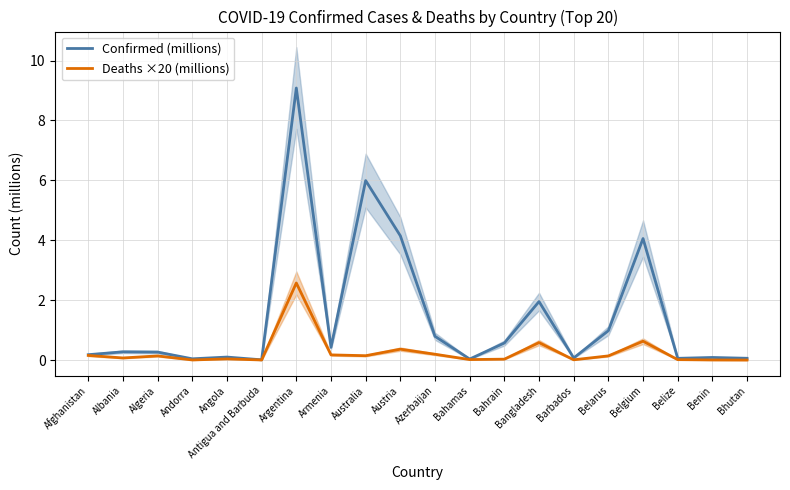

The Confirmed (millions) series shows 0.1 at Bhutan. True or false?

False